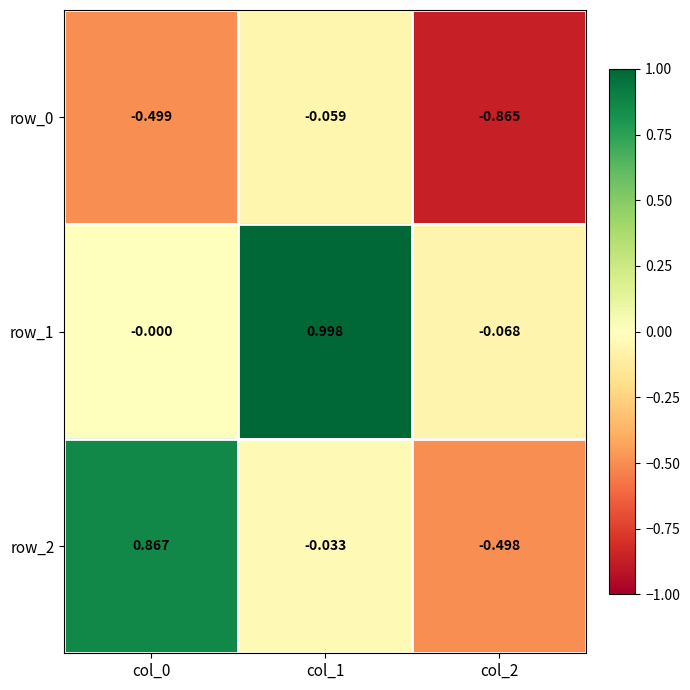

Between col_0 and col_1, which series saw the biggest shift?

row_1